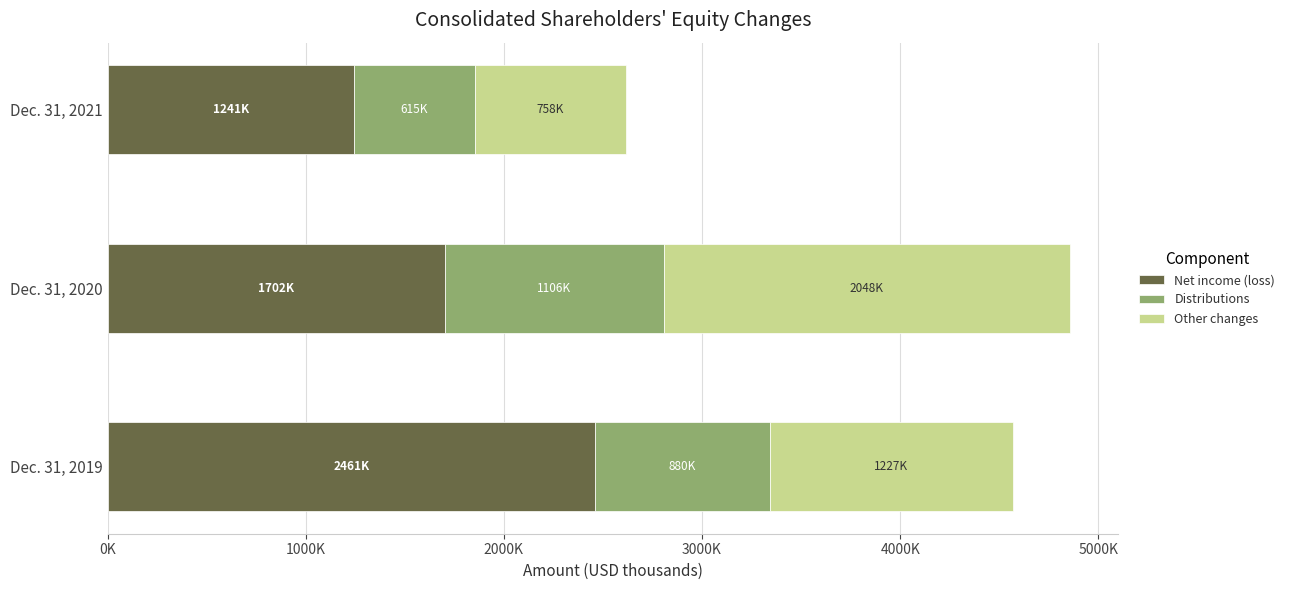

What is the difference between the maximum and second lowest values in the Other changes series?

820854